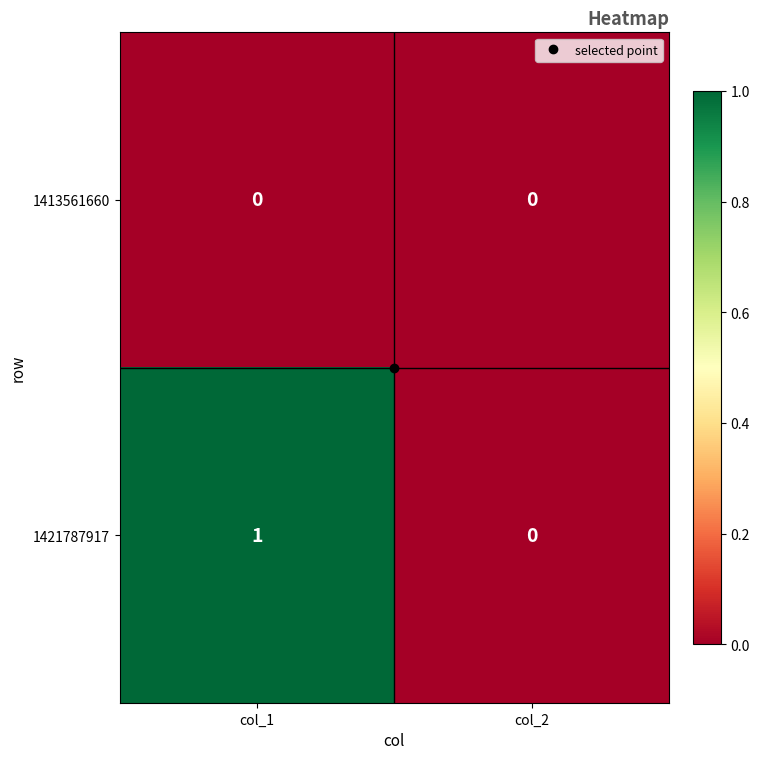

Which series changed the most between col_1 and col_2?

1421787917